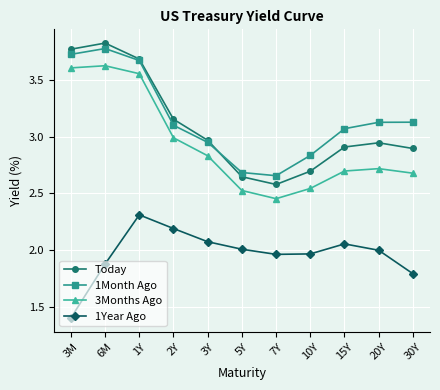

True or false: Today and 3Months Ago cross at least once.

False